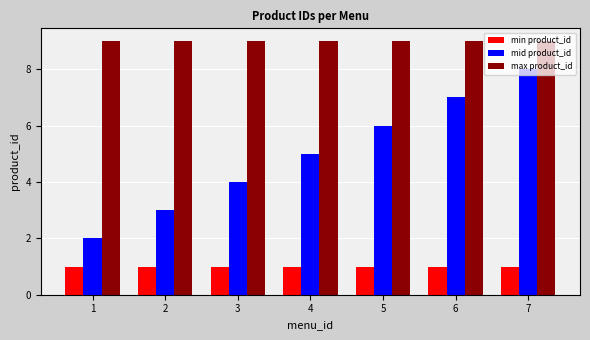

Between 4 and 6, which series saw the biggest shift?

mid product_id